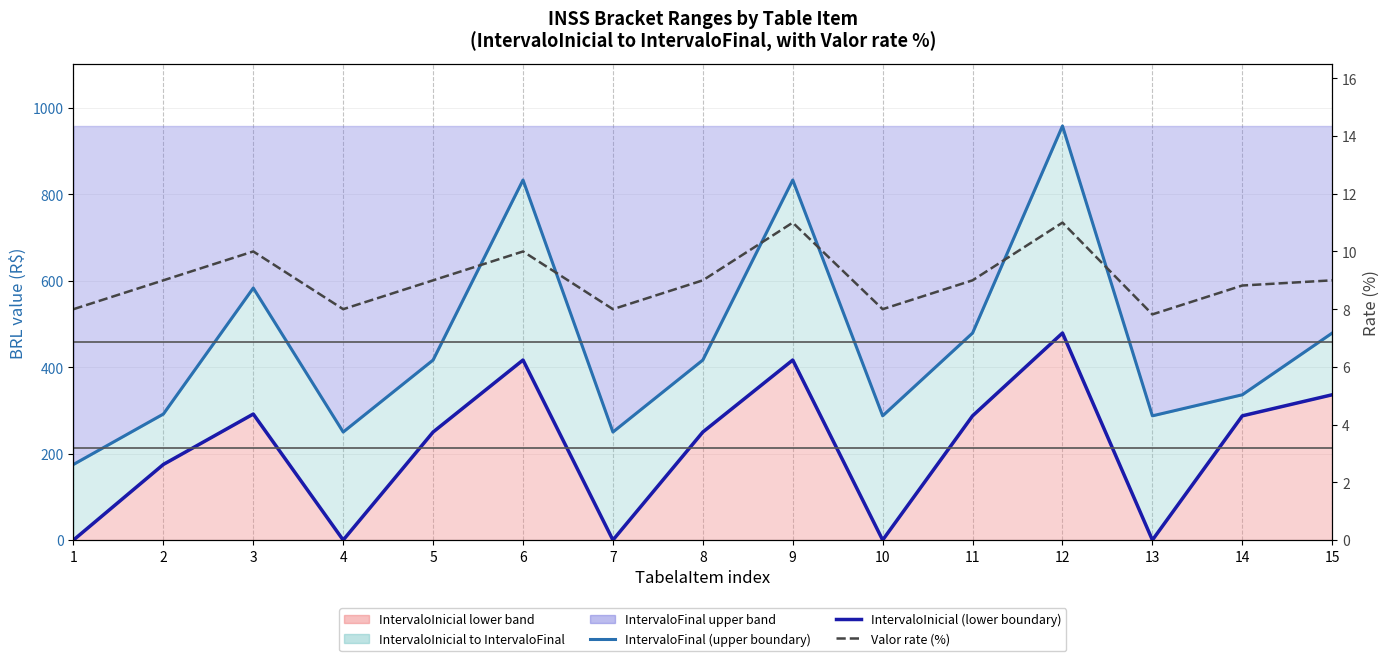

True or false: IntervaloFinal (upper boundary) and IntervaloInicial (lower boundary) cross at least once.

False